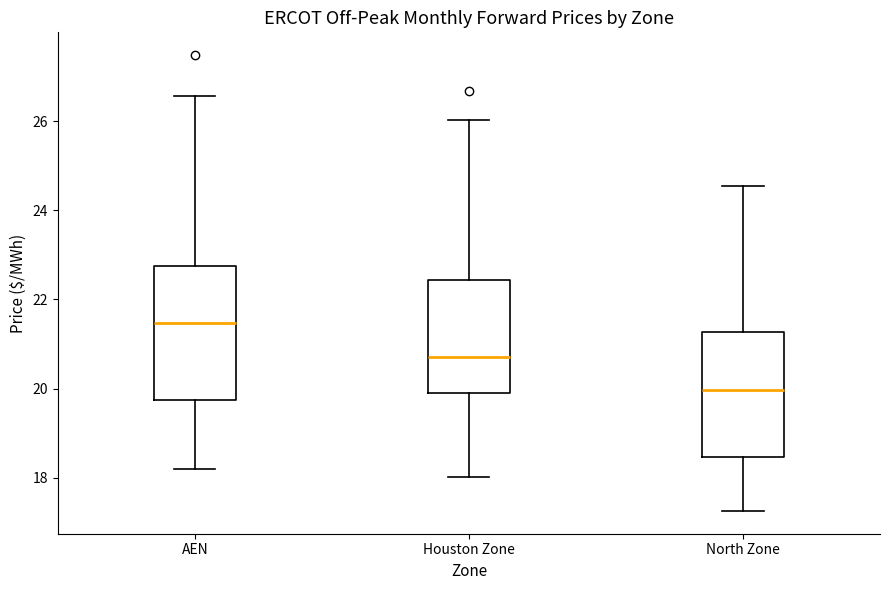

Where does the upper whisker of the box for Houston Zone end on the y-axis? The values are not printed on the chart, so give them approximately, as read against the axis.

26.0